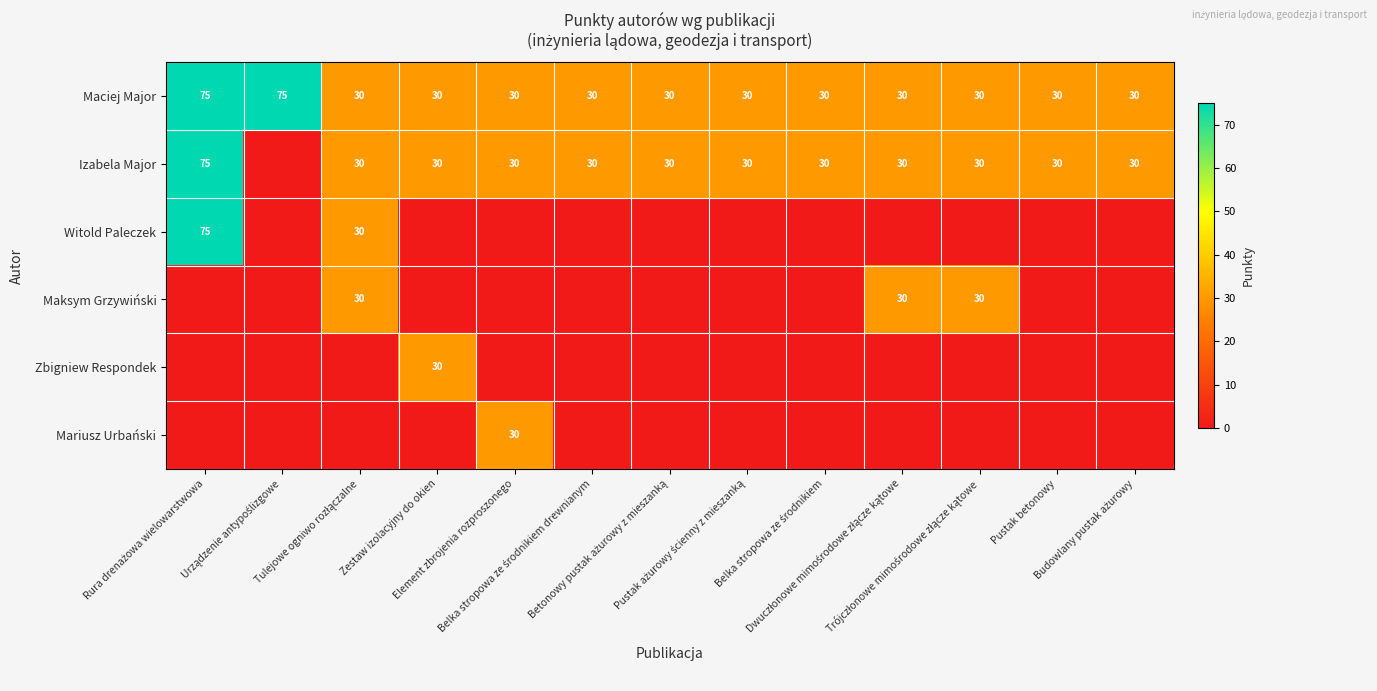

What is the sum of all Maciej Major values?

480